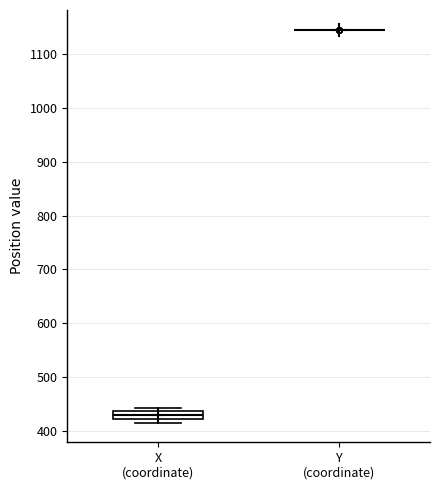

Which box is the tallest, from its lower edge to its upper edge?

X (coordinate)